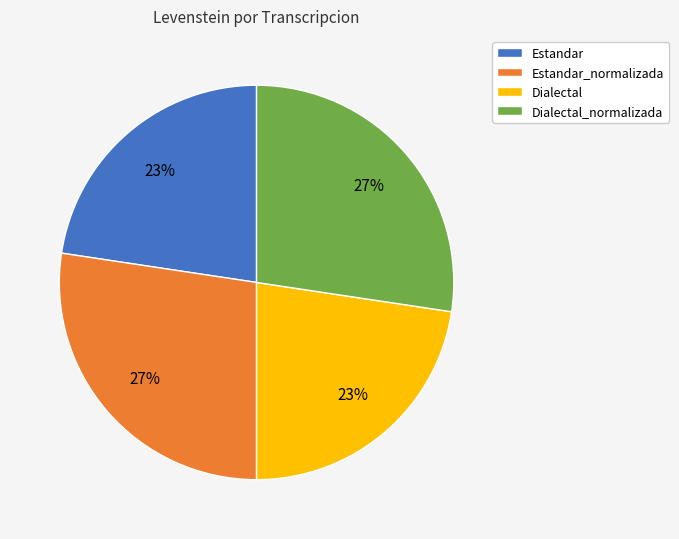

To the nearest percent, what percentage of the pie is Estandar_normalizada?

27%